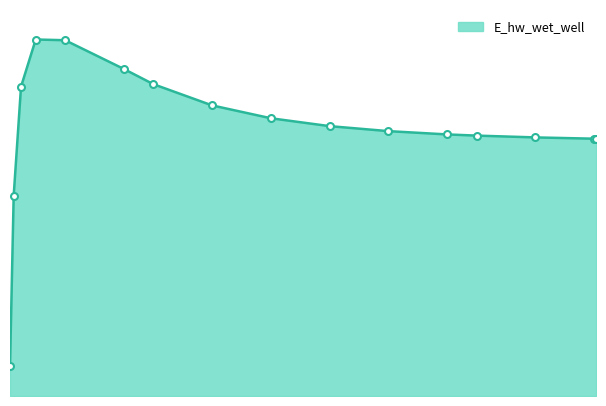

What is the label of the 15th point from the left?

9.96875